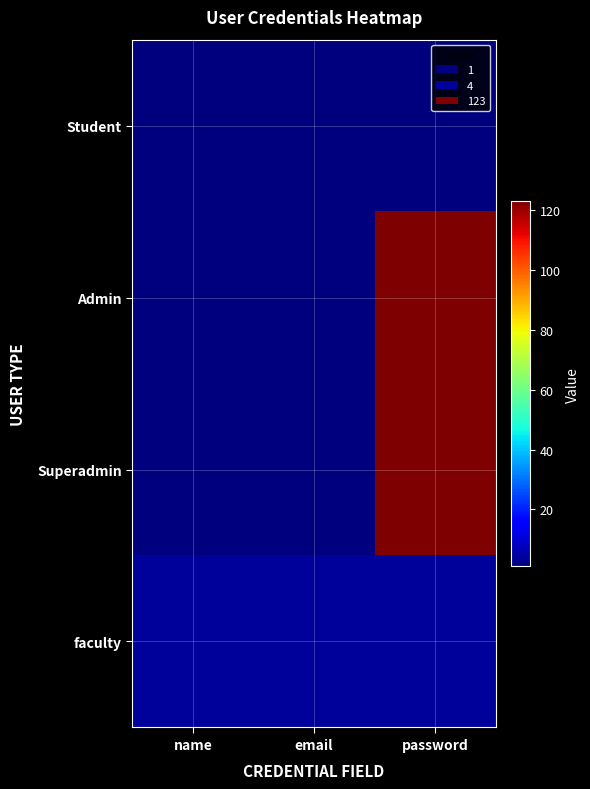

Rank the series by their maximum value, from highest to lowest.

Admin, Superadmin, faculty, Student